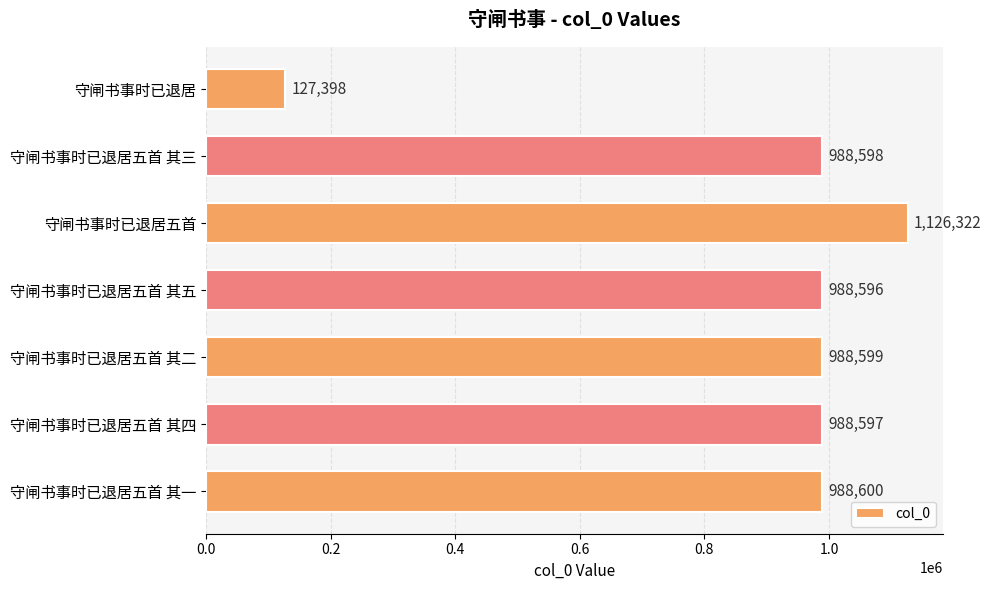

What is the label of the 1st bar from the top?

守闸书事时已退居